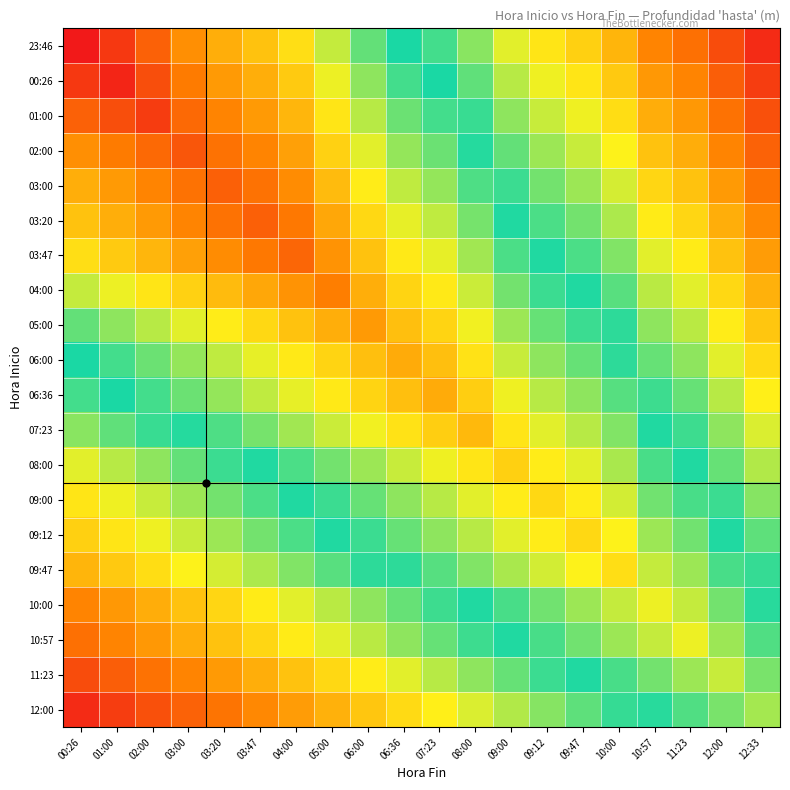

Reading left to right, extract all data points from this chart.

23:46: 00:26=0.0	01:00=0.1	02:00=0.1	03:00=0.2	03:20=0.2	03:47=0.3	04:00=0.3	05:00=0.4	06:00=0.4	06:36=0.5	07:23=0.5	08:00=0.6	09:00=0.6	09:12=0.7	09:47=0.7	10:00=0.8	10:57=0.8	11:23=0.9	12:00=0.9	12:33=1.0
00:26: 00:26=0.1	01:00=0.0	02:00=0.1	03:00=0.2	03:20=0.2	03:47=0.2	04:00=0.3	05:00=0.3	06:00=0.4	06:36=0.5	07:23=0.5	08:00=0.6	09:00=0.6	09:12=0.7	09:47=0.7	10:00=0.7	10:57=0.8	11:23=0.8	12:00=0.9	12:33=0.9
01:00: 00:26=0.1	01:00=0.1	02:00=0.1	03:00=0.1	03:20=0.2	03:47=0.2	04:00=0.2	05:00=0.3	06:00=0.4	06:36=0.4	07:23=0.5	08:00=0.5	09:00=0.6	09:12=0.6	09:47=0.7	10:00=0.7	10:57=0.8	11:23=0.8	12:00=0.9	12:33=0.9
02:00: 00:26=0.2	01:00=0.2	02:00=0.1	03:00=0.1	03:20=0.1	03:47=0.2	04:00=0.2	05:00=0.3	06:00=0.4	06:36=0.4	07:23=0.4	08:00=0.5	09:00=0.6	09:12=0.6	09:47=0.6	10:00=0.7	10:57=0.7	11:23=0.8	12:00=0.8	12:33=0.9
03:00: 00:26=0.2	01:00=0.2	02:00=0.2	03:00=0.1	03:20=0.1	03:47=0.1	04:00=0.2	05:00=0.3	06:00=0.3	06:36=0.4	07:23=0.4	08:00=0.5	09:00=0.5	09:12=0.6	09:47=0.6	10:00=0.6	10:57=0.7	11:23=0.7	12:00=0.8	12:33=0.8
03:20: 00:26=0.3	01:00=0.2	02:00=0.2	03:00=0.2	03:20=0.1	03:47=0.1	04:00=0.2	05:00=0.2	06:00=0.3	06:36=0.4	07:23=0.4	08:00=0.4	09:00=0.5	09:12=0.5	09:47=0.6	10:00=0.6	10:57=0.7	11:23=0.7	12:00=0.8	12:33=0.8
03:47: 00:26=0.3	01:00=0.3	02:00=0.2	03:00=0.2	03:20=0.2	03:47=0.2	04:00=0.1	05:00=0.2	06:00=0.3	06:36=0.3	07:23=0.4	08:00=0.4	09:00=0.5	09:12=0.5	09:47=0.5	10:00=0.6	10:57=0.6	11:23=0.7	12:00=0.7	12:33=0.8
04:00: 00:26=0.4	01:00=0.3	02:00=0.3	03:00=0.3	03:20=0.3	03:47=0.2	04:00=0.2	05:00=0.2	06:00=0.2	06:36=0.3	07:23=0.3	08:00=0.4	09:00=0.4	09:12=0.5	09:47=0.5	10:00=0.5	10:57=0.6	11:23=0.6	12:00=0.7	12:33=0.8
05:00: 00:26=0.4	01:00=0.4	02:00=0.4	03:00=0.4	03:20=0.3	03:47=0.3	04:00=0.3	05:00=0.2	06:00=0.2	06:36=0.3	07:23=0.3	08:00=0.3	09:00=0.4	09:12=0.4	09:47=0.5	10:00=0.5	10:57=0.6	11:23=0.6	12:00=0.7	12:33=0.7
06:00: 00:26=0.5	01:00=0.5	02:00=0.4	03:00=0.4	03:20=0.4	03:47=0.4	04:00=0.3	05:00=0.3	06:00=0.3	06:36=0.2	07:23=0.3	08:00=0.3	09:00=0.4	09:12=0.4	09:47=0.4	10:00=0.5	10:57=0.6	11:23=0.6	12:00=0.6	12:33=0.7
06:36: 00:26=0.5	01:00=0.5	02:00=0.5	03:00=0.4	03:20=0.4	03:47=0.4	04:00=0.4	05:00=0.3	06:00=0.3	06:36=0.3	07:23=0.2	08:00=0.3	09:00=0.3	09:12=0.4	09:47=0.4	10:00=0.5	10:57=0.5	11:23=0.6	12:00=0.6	12:33=0.7
07:23: 00:26=0.6	01:00=0.6	02:00=0.5	03:00=0.5	03:20=0.5	03:47=0.4	04:00=0.4	05:00=0.4	06:00=0.3	06:36=0.3	07:23=0.3	08:00=0.3	09:00=0.3	09:12=0.4	09:47=0.4	10:00=0.4	10:57=0.5	11:23=0.5	12:00=0.6	12:33=0.6
08:00: 00:26=0.6	01:00=0.6	02:00=0.6	03:00=0.6	03:20=0.5	03:47=0.5	04:00=0.5	05:00=0.4	06:00=0.4	06:36=0.4	07:23=0.3	08:00=0.3	09:00=0.3	09:12=0.3	09:47=0.4	10:00=0.4	10:57=0.5	11:23=0.5	12:00=0.6	12:33=0.6
09:00: 00:26=0.7	01:00=0.7	02:00=0.6	03:00=0.6	03:20=0.6	03:47=0.5	04:00=0.5	05:00=0.5	06:00=0.4	06:36=0.4	07:23=0.4	08:00=0.4	09:00=0.3	09:12=0.3	09:47=0.3	10:00=0.4	10:57=0.4	11:23=0.5	12:00=0.5	12:33=0.6
09:12: 00:26=0.7	01:00=0.7	02:00=0.7	03:00=0.6	03:20=0.6	03:47=0.6	04:00=0.5	05:00=0.5	06:00=0.5	06:36=0.4	07:23=0.4	08:00=0.4	09:00=0.4	09:12=0.3	09:47=0.3	10:00=0.3	10:57=0.4	11:23=0.4	12:00=0.5	12:33=0.6
09:47: 00:26=0.8	01:00=0.7	02:00=0.7	03:00=0.7	03:20=0.6	03:47=0.6	04:00=0.6	05:00=0.5	06:00=0.5	06:36=0.5	07:23=0.5	08:00=0.4	09:00=0.4	09:12=0.4	09:47=0.3	10:00=0.3	10:57=0.4	11:23=0.4	12:00=0.5	12:33=0.5
10:00: 00:26=0.8	01:00=0.8	02:00=0.8	03:00=0.7	03:20=0.7	03:47=0.7	04:00=0.6	05:00=0.6	06:00=0.6	06:36=0.6	07:23=0.5	08:00=0.5	09:00=0.5	09:12=0.4	09:47=0.4	10:00=0.4	10:57=0.3	11:23=0.4	12:00=0.4	12:33=0.5
10:57: 00:26=0.9	01:00=0.8	02:00=0.8	03:00=0.8	03:20=0.7	03:47=0.7	04:00=0.7	05:00=0.6	06:00=0.6	06:36=0.6	07:23=0.6	08:00=0.5	09:00=0.5	09:12=0.5	09:47=0.4	10:00=0.4	10:57=0.4	11:23=0.3	12:00=0.4	12:33=0.5
11:23: 00:26=0.9	01:00=0.9	02:00=0.9	03:00=0.8	03:20=0.8	03:47=0.8	04:00=0.7	05:00=0.7	06:00=0.7	06:36=0.6	07:23=0.6	08:00=0.6	09:00=0.6	09:12=0.5	09:47=0.5	10:00=0.5	10:57=0.4	11:23=0.4	12:00=0.4	12:33=0.4
12:00: 00:26=1.0	01:00=0.9	02:00=0.9	03:00=0.9	03:20=0.8	03:47=0.8	04:00=0.8	05:00=0.8	06:00=0.7	06:36=0.7	07:23=0.7	08:00=0.6	09:00=0.6	09:12=0.6	09:47=0.6	10:00=0.5	10:57=0.5	11:23=0.5	12:00=0.4	12:33=0.4